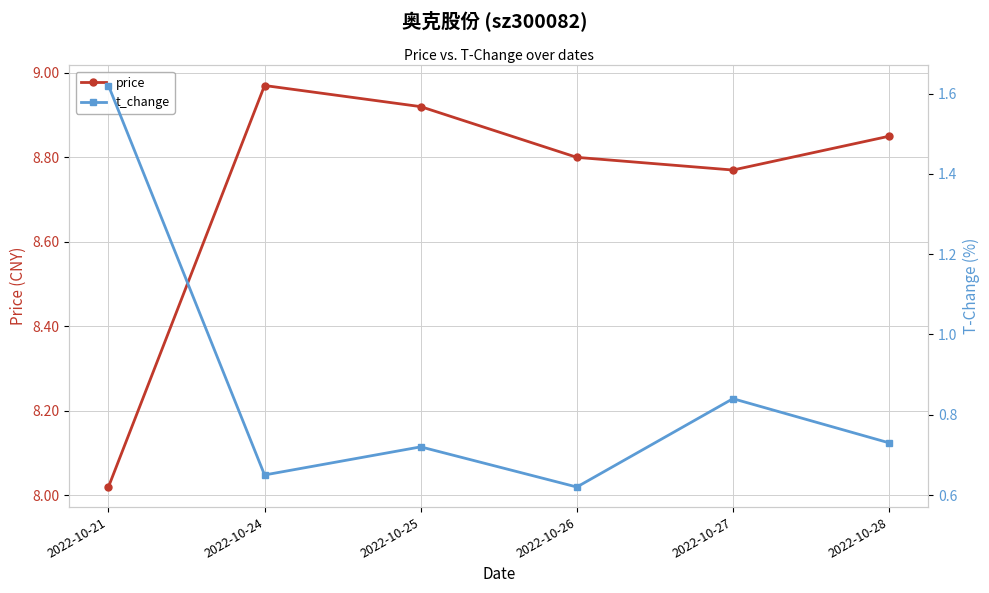

Which label corresponds to the largest value in the chart?

2022-10-24